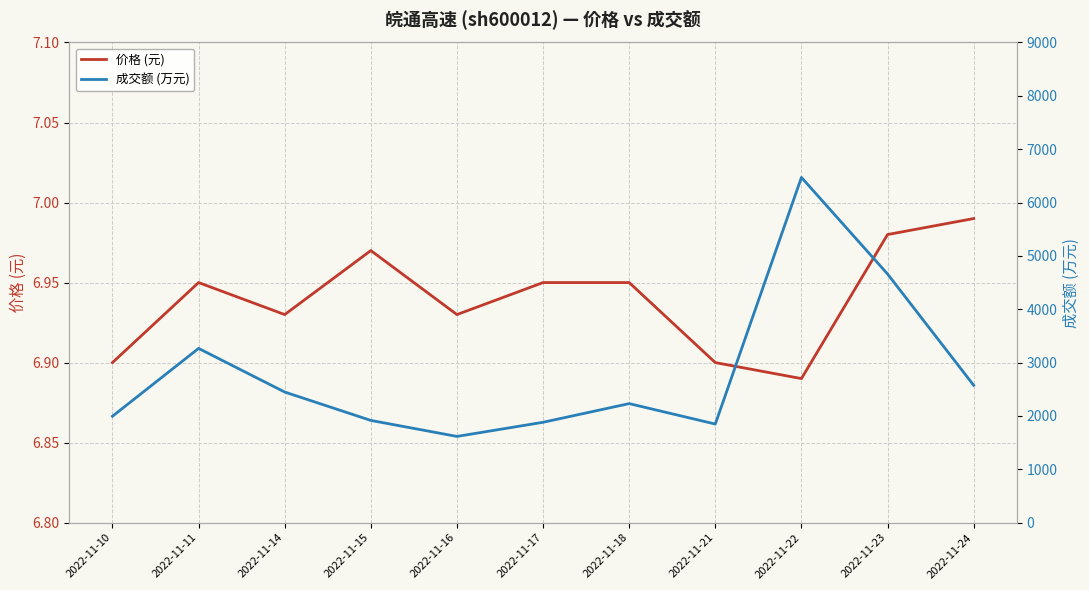

At which label is 成交额 (万元) closest to 4043?

2022-11-23